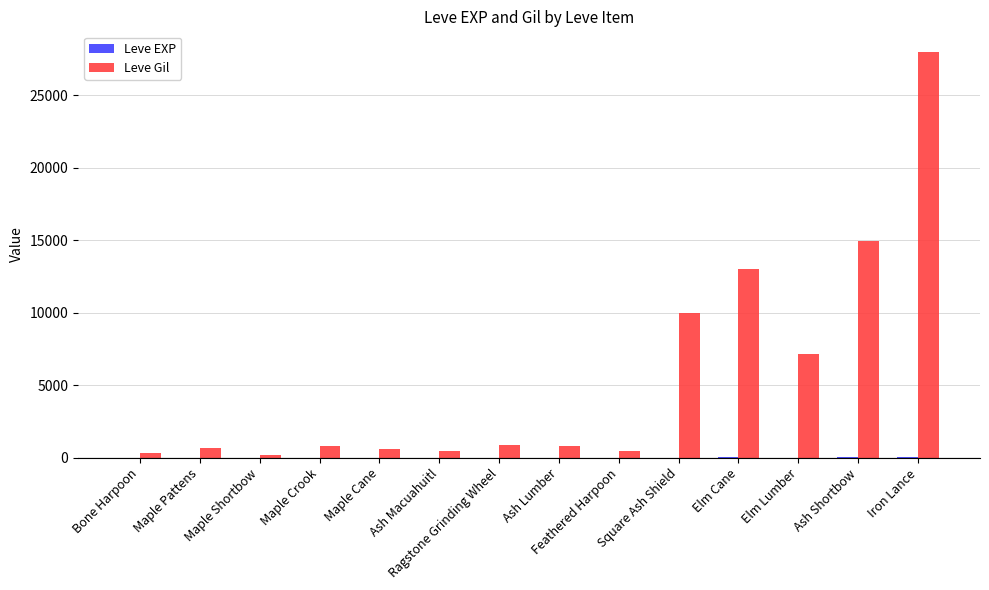

How many categories are shown in the chart?

14